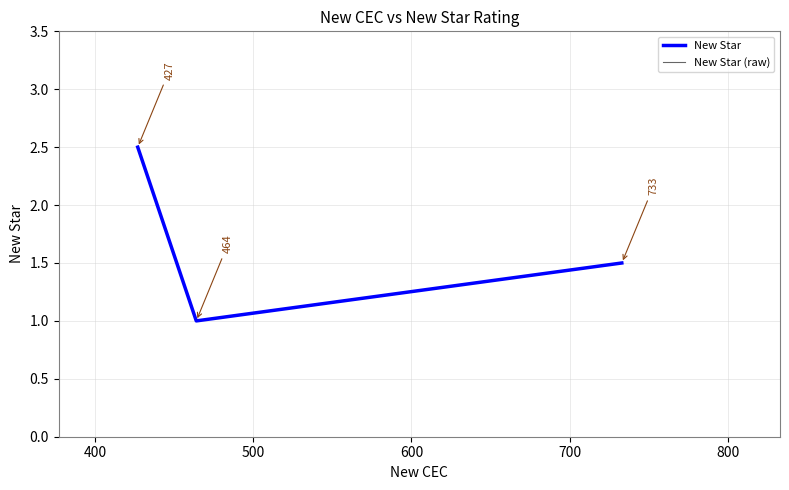

What is the difference between the maximum and minimum values in the New Star series?

1.5